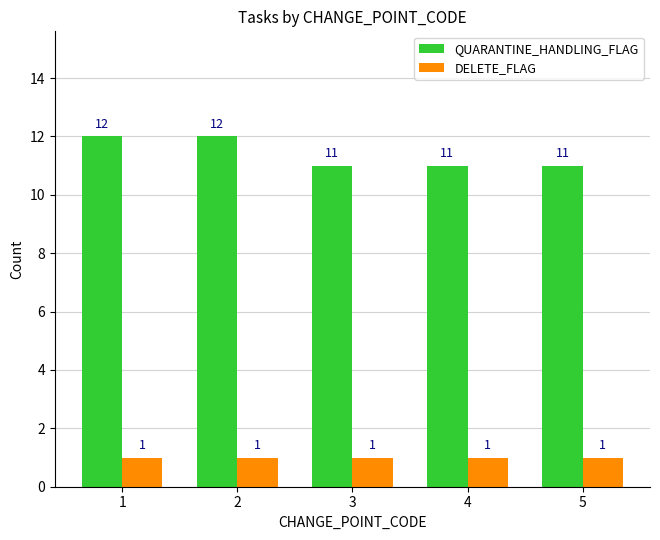

At 4, list the series in order from smallest to largest.

DELETE_FLAG, QUARANTINE_HANDLING_FLAG